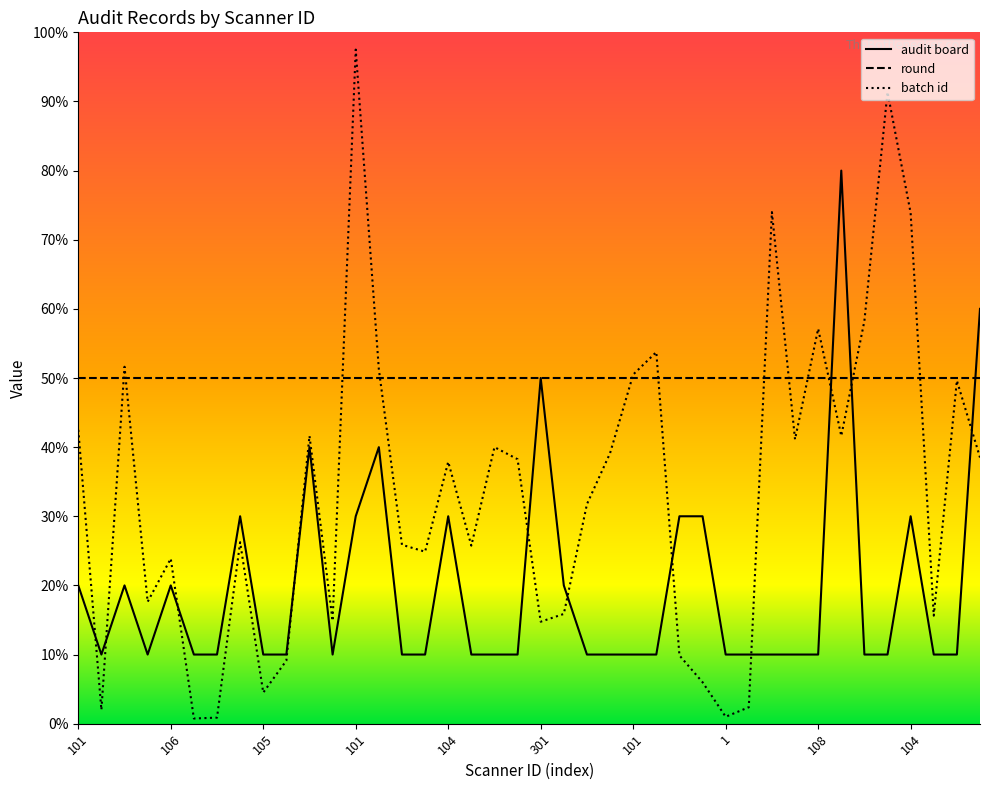

True or false: audit board has more than 1 interior local peaks.

True